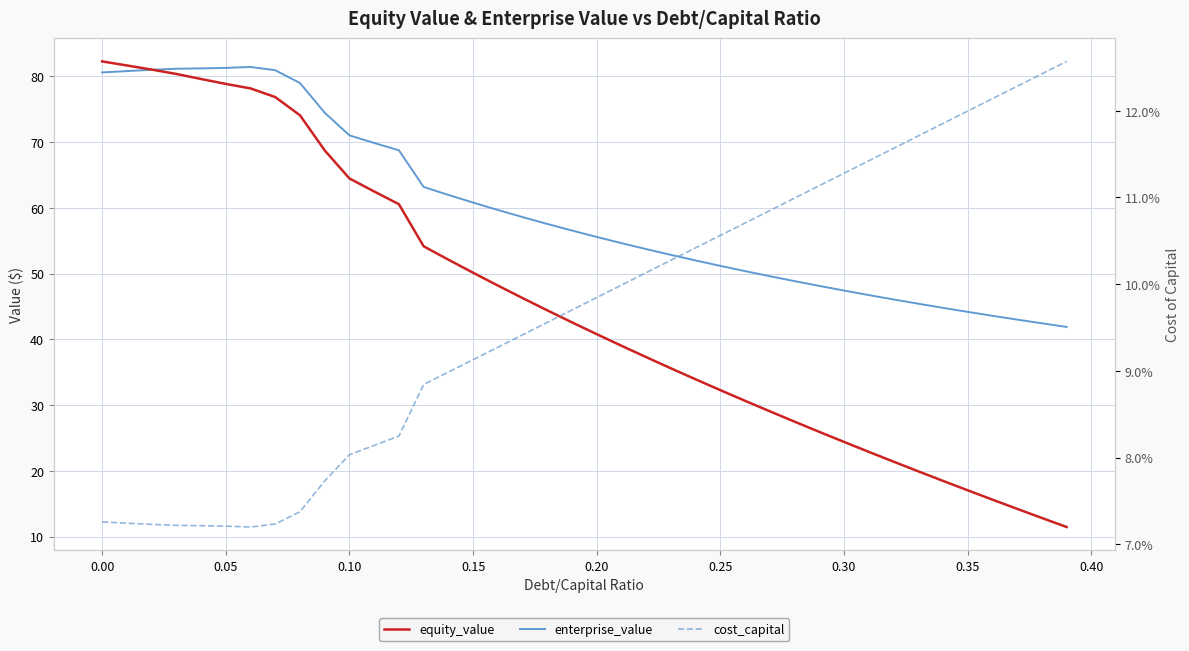

True or false: equity_value has more than 0 points higher than both neighbors.

False